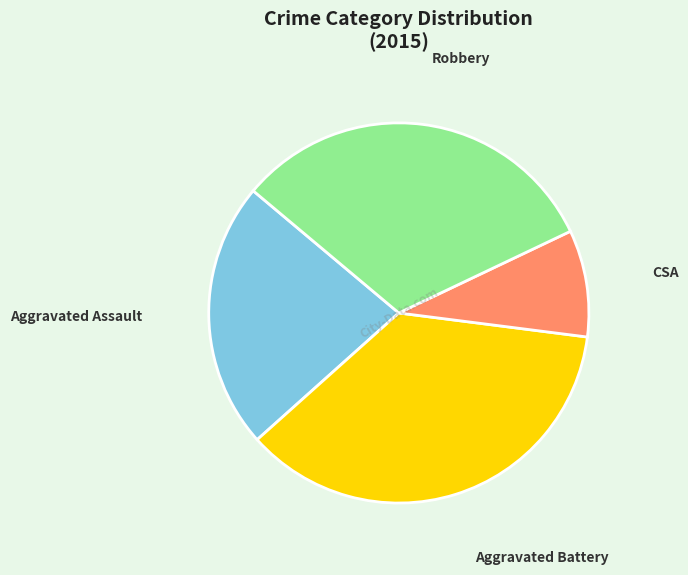

Is there any slice that represents more than half of the pie?

No